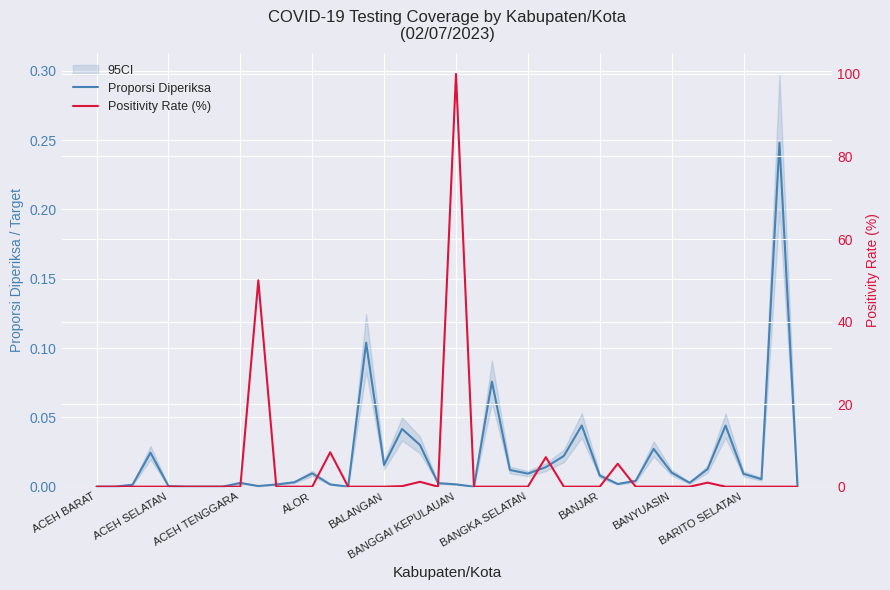

Between BANYUASIN and 25, which series saw the biggest shift?

Positivity Rate (%)